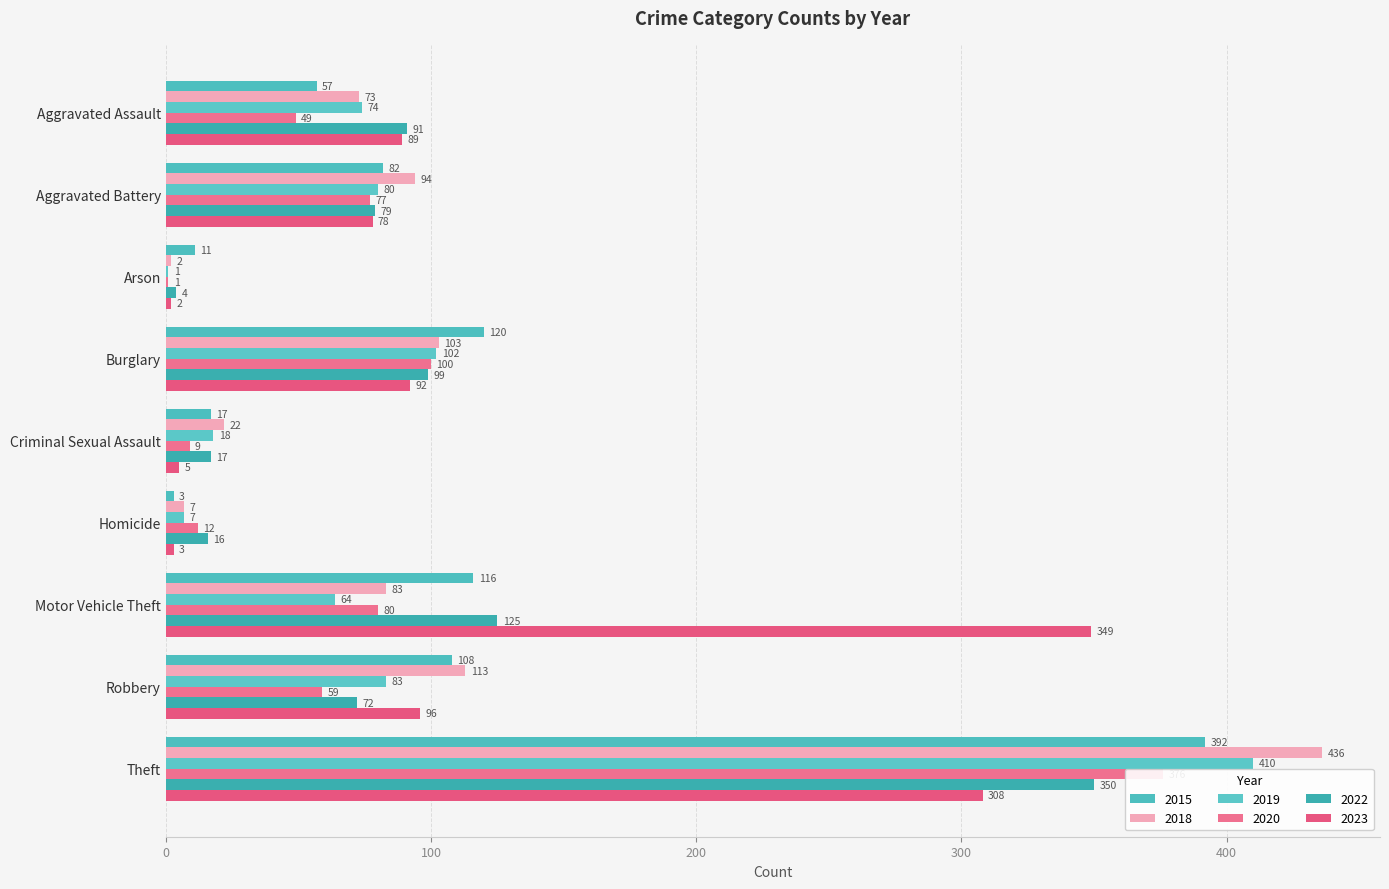

How many groups of bars are there?

9